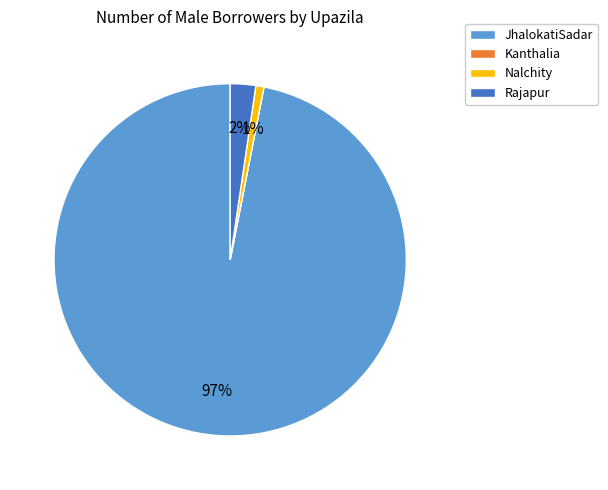

To the nearest percent, what portion does Nalchity represent?

1%